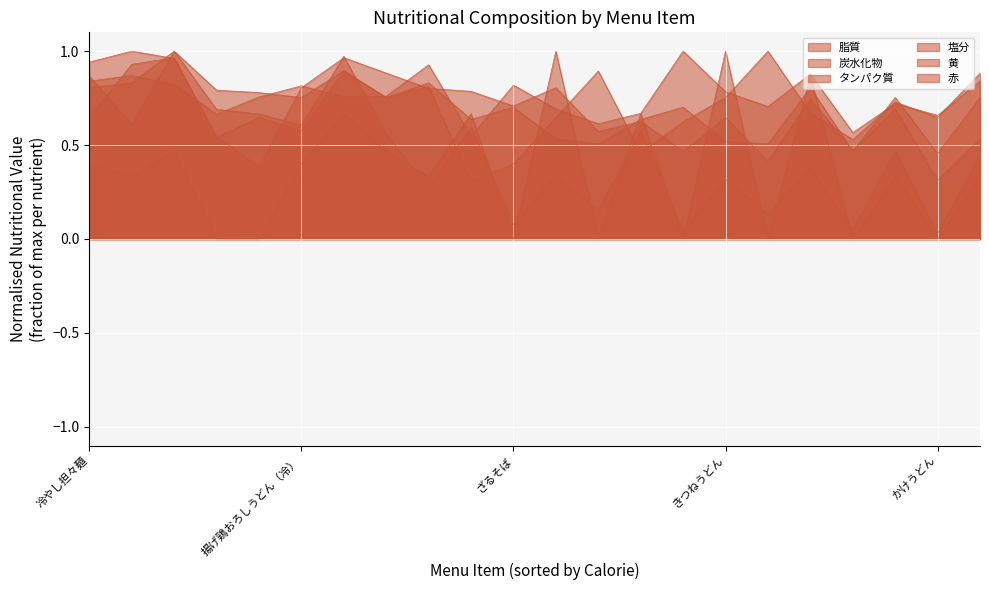

What is the label of the 5th point from the left?

かき揚げうどん